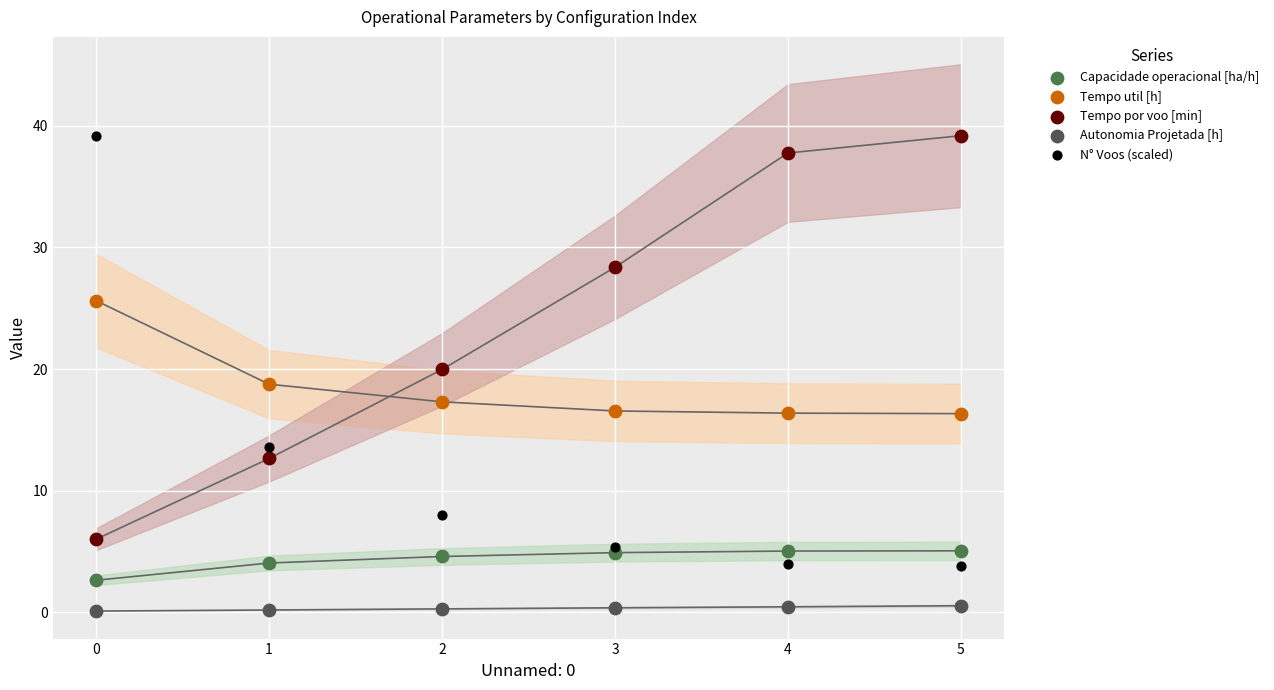

Which series reaches the minimum Y coordinate?

Autonomia Projetada [h]